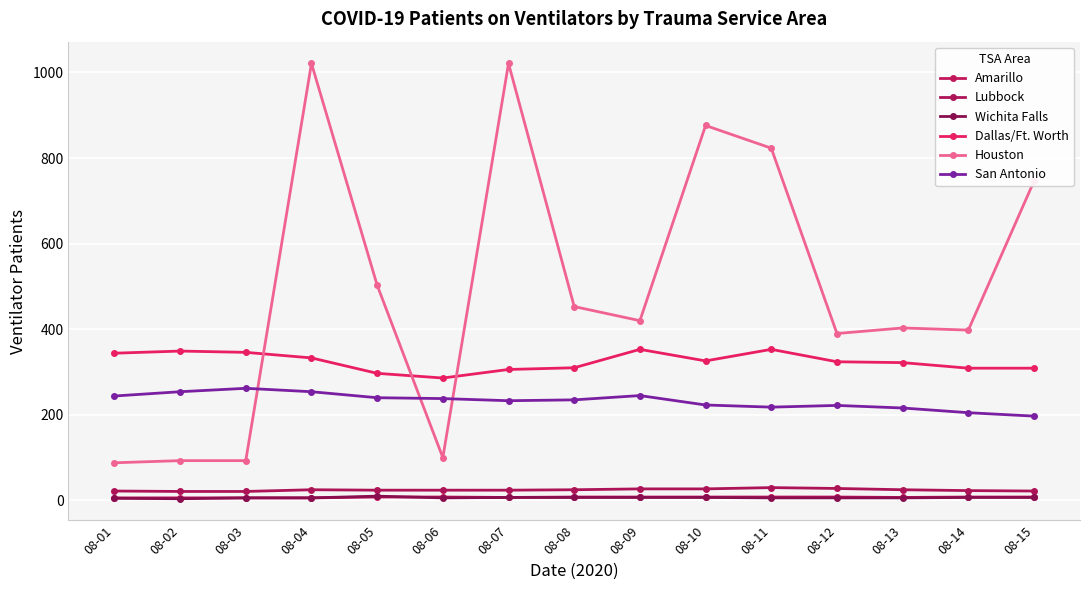

How many data points in Amarillo are less than 8?

6